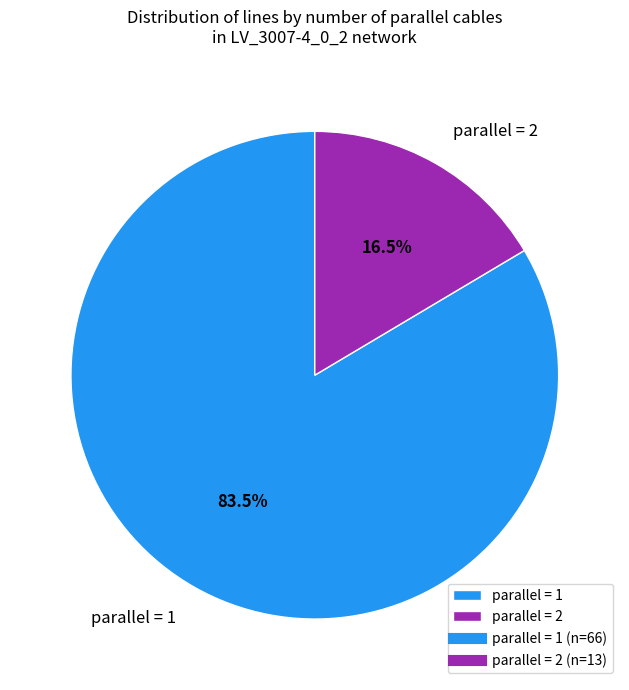

What is the largest slice in the pie chart?

parallel = 1